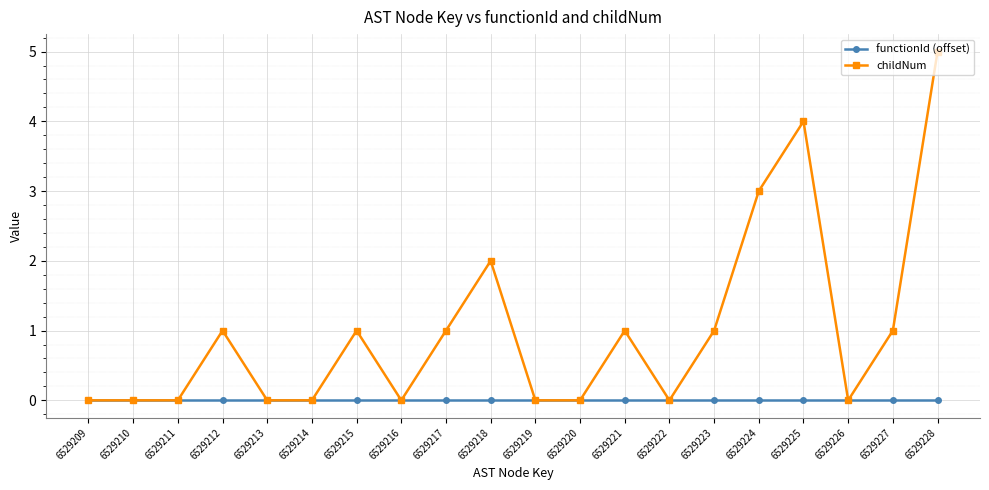

Rank the series by their average value, from highest to lowest.

childNum, functionId (offset)